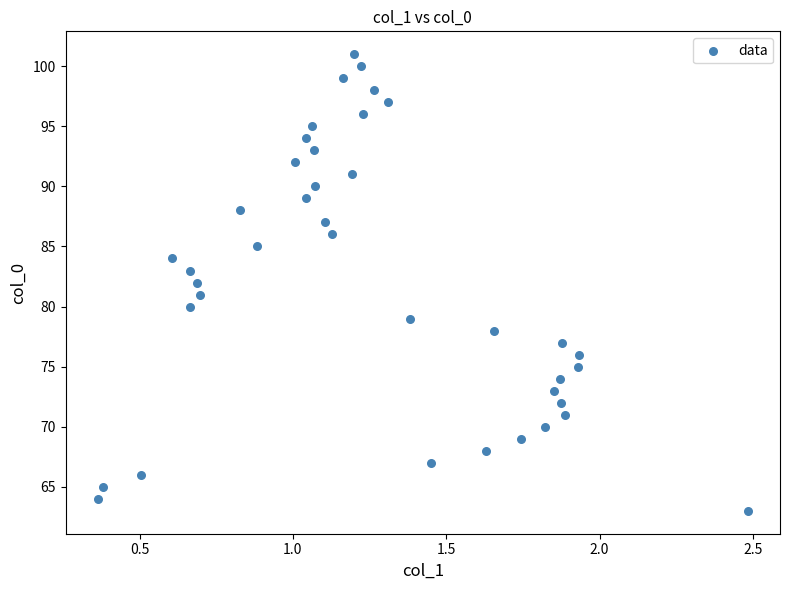

What is the range of Y values (max minus min)?

38